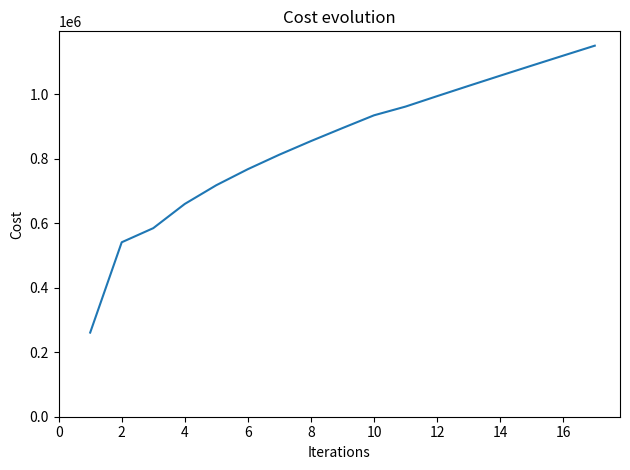

What is the maximum value shown in the chart?

1150000.0